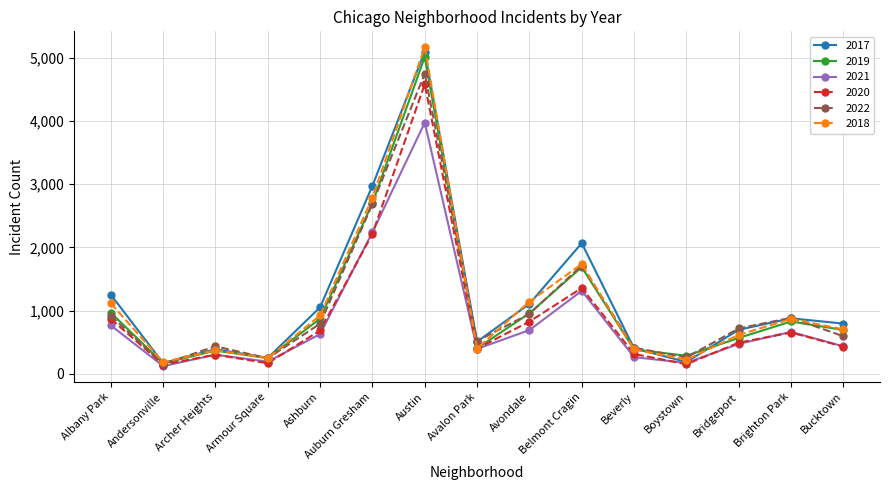

What is the difference between the 2020 values at Boystown and Belmont Cragin?

1204